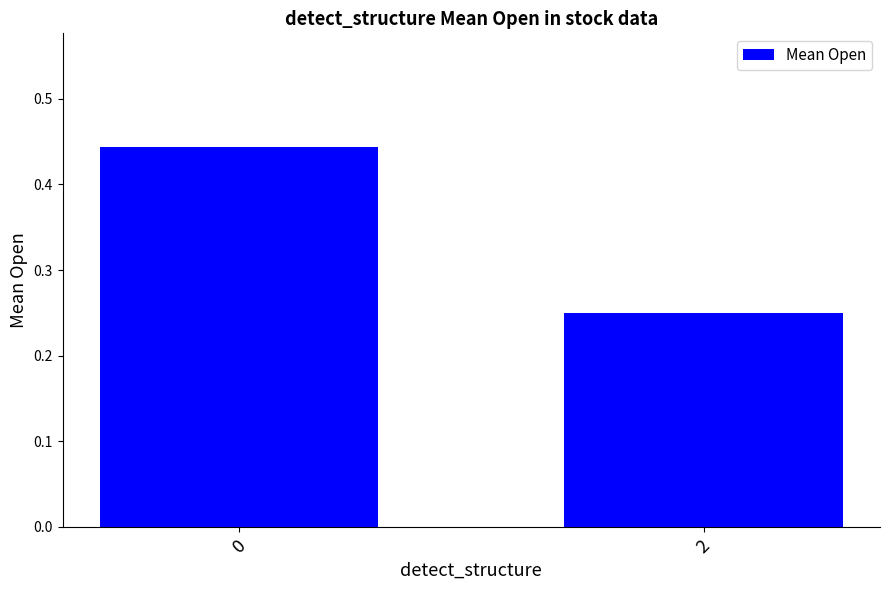

How many bars are there in total?

2